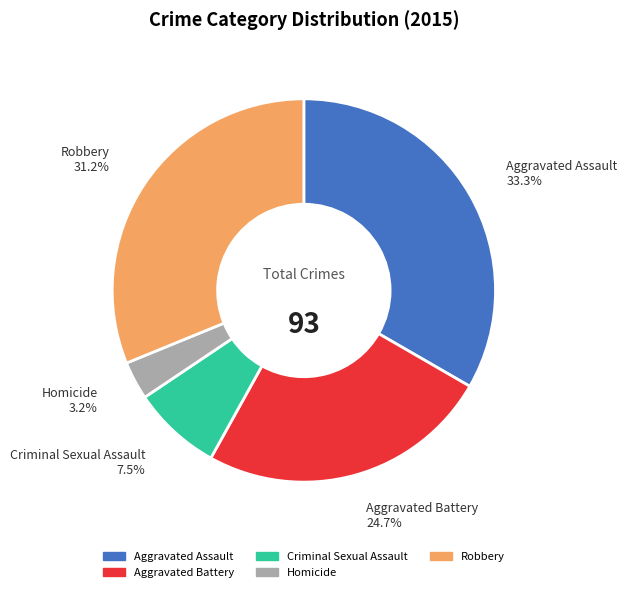

Approximately how many times larger is the value at Criminal Sexual Assault compared to Aggravated Battery?

0.3